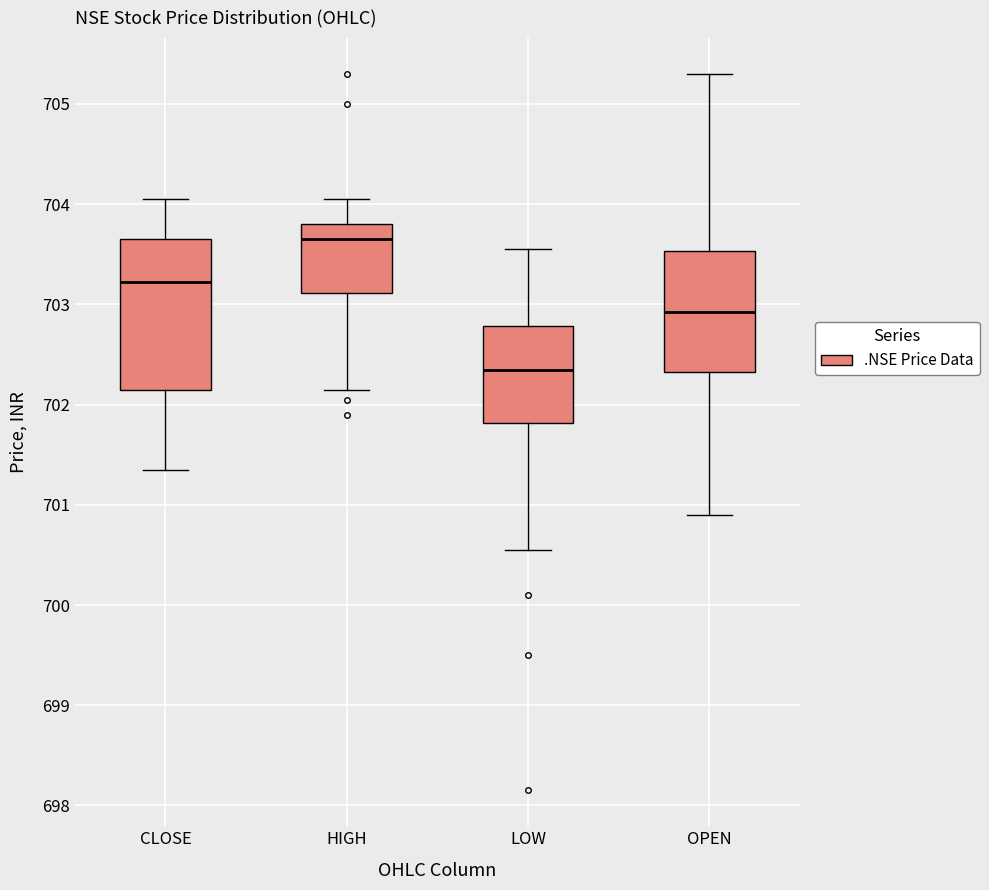

Which box has the lowest median line?

LOW